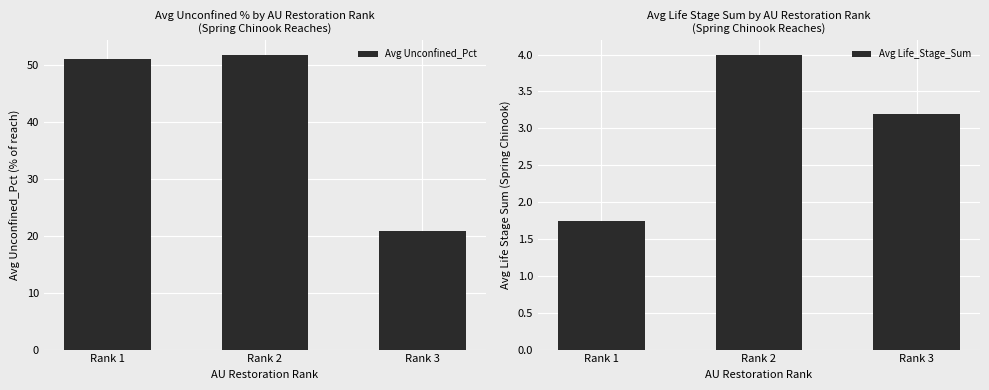

True or false: Avg Unconfined_Pct has a value of 20.7 at Rank 3.

True